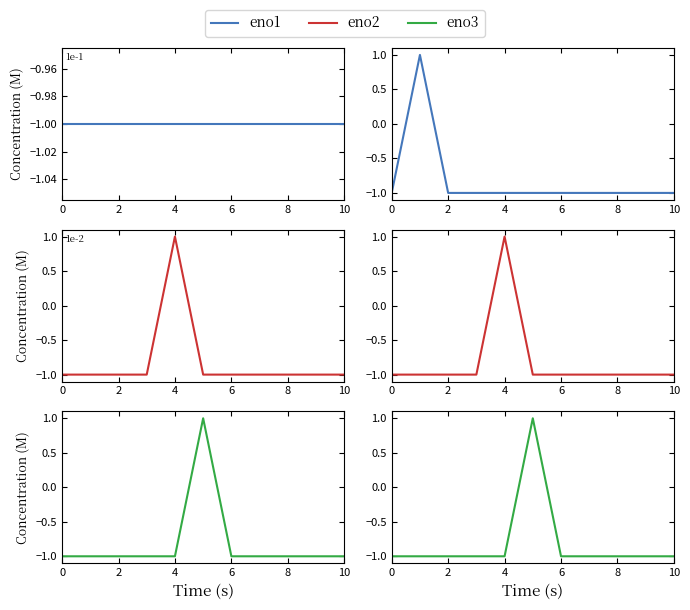

What is the label of the 2nd point from the left?

2